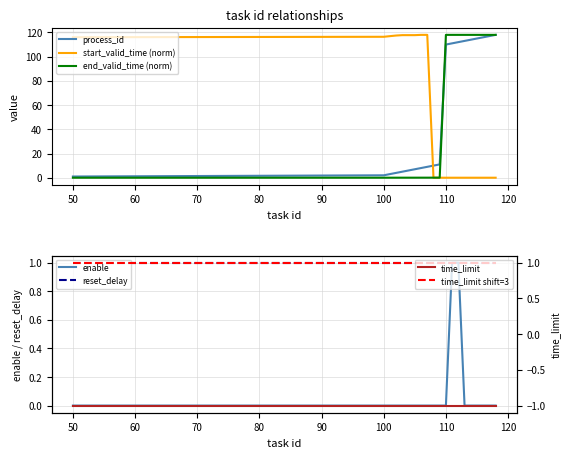

How many times do process_id and start_valid_time (norm) cross each other?

1